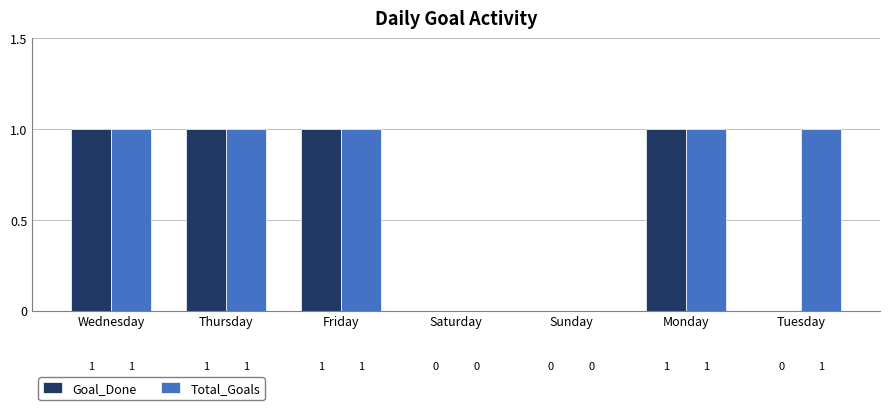

What are all the series names shown in the legend?

Goal_Done, Total_Goals